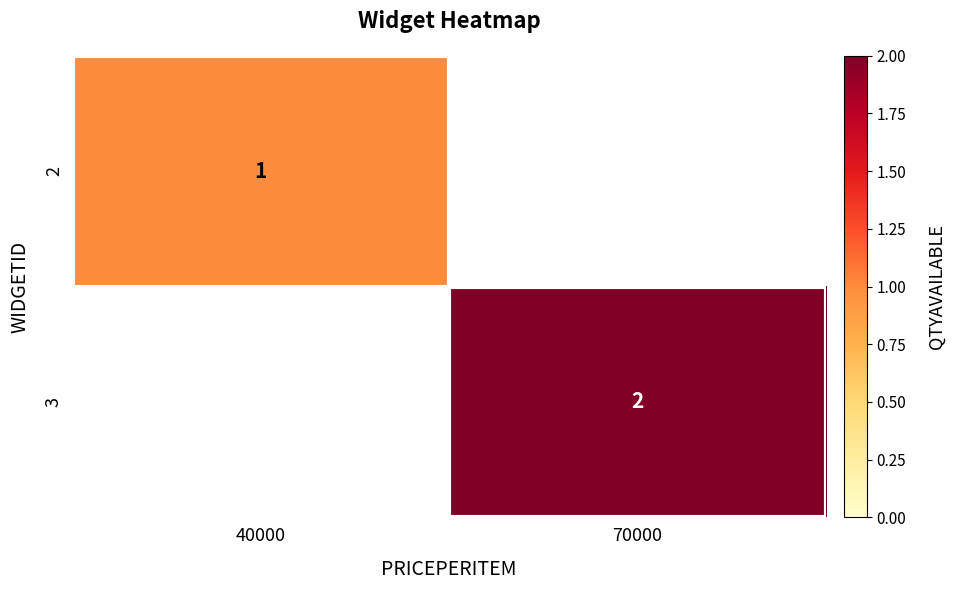

The value of 2 at 40000 is 1. True or false?

True